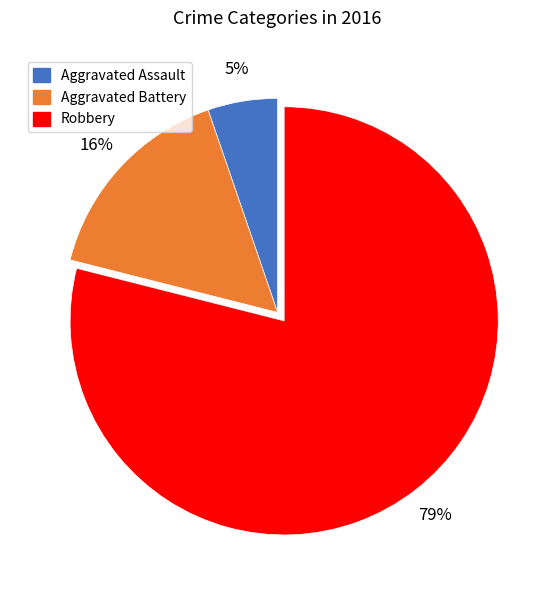

Do Robbery and Aggravated Battery together represent more than half of the pie?

Yes